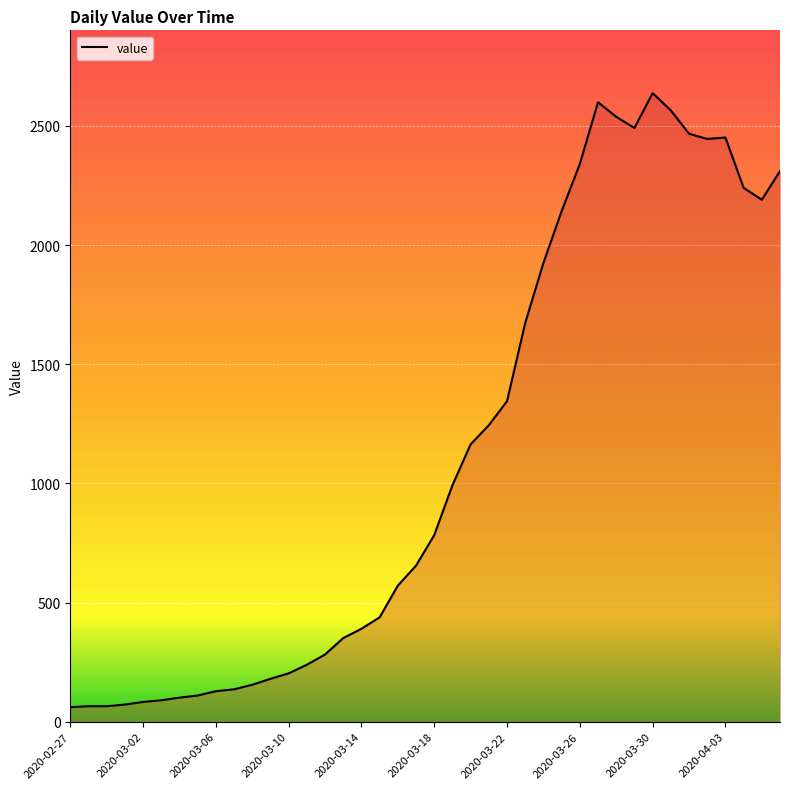

What is the maximum value shown in the chart?

2637